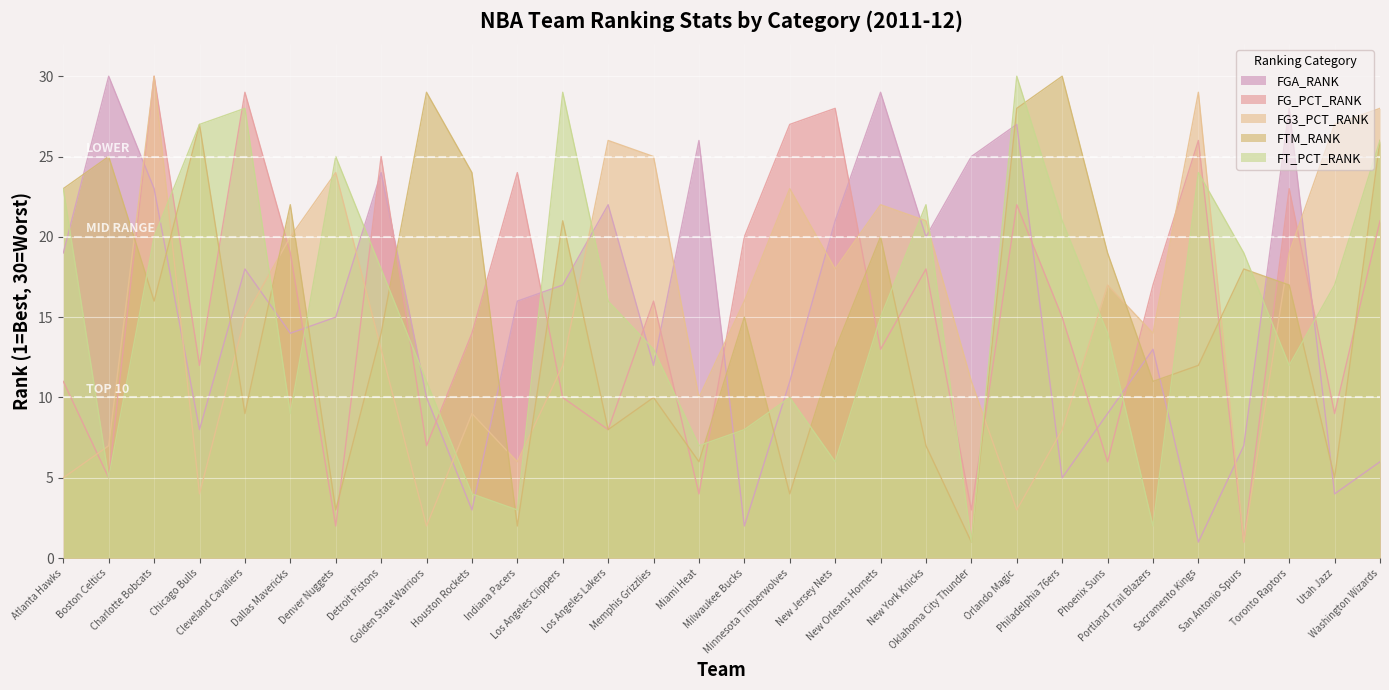

How many values in the FT_PCT_RANK series exceed 16?

14